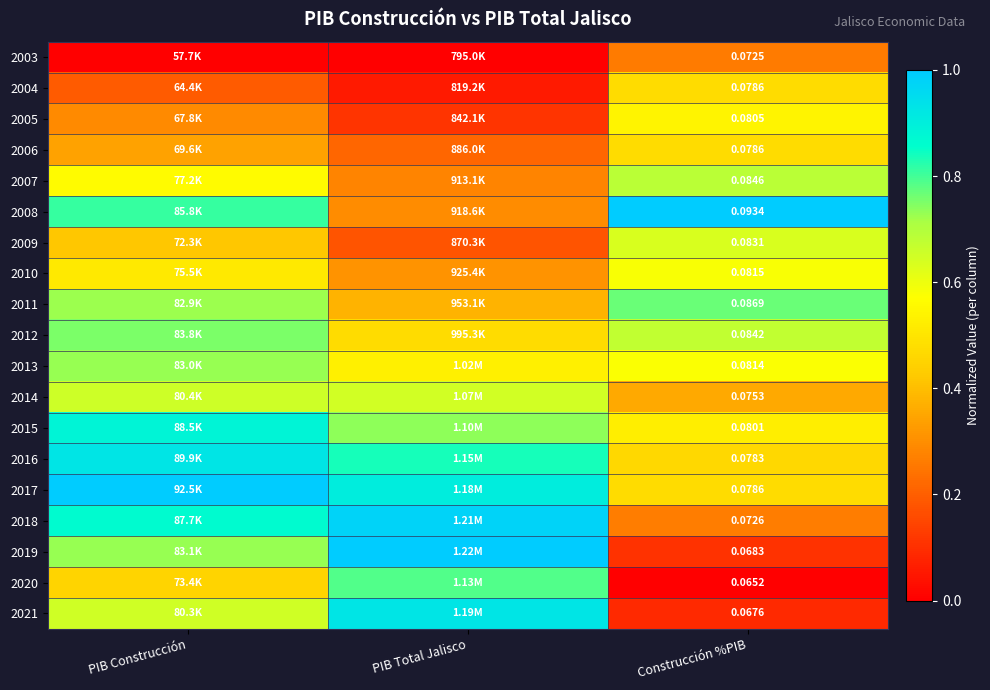

What is the difference between the maximum and minimum values in the 2021 series?

0.8